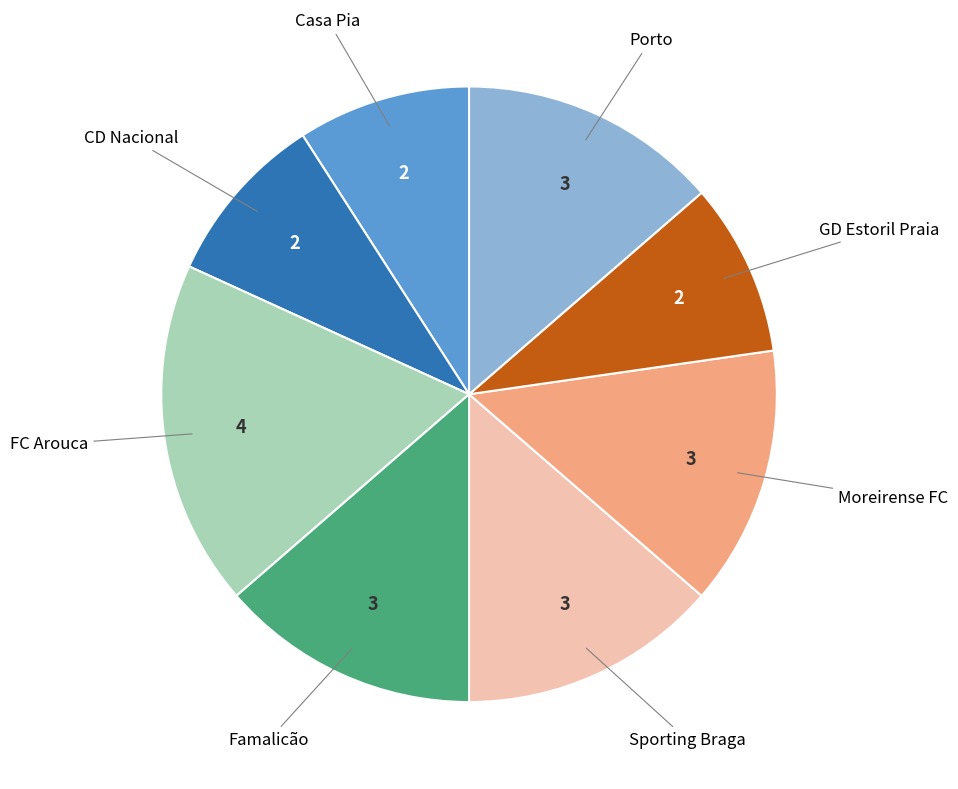

Is there any slice that represents more than half of the pie?

No